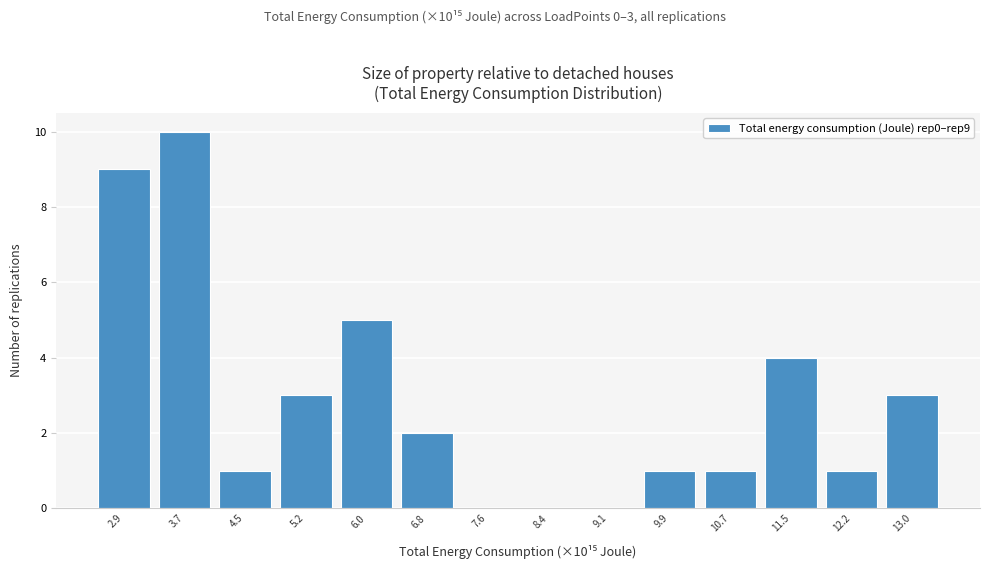

Which range on the x-axis has the tallest bar?

3.3 to 4.1